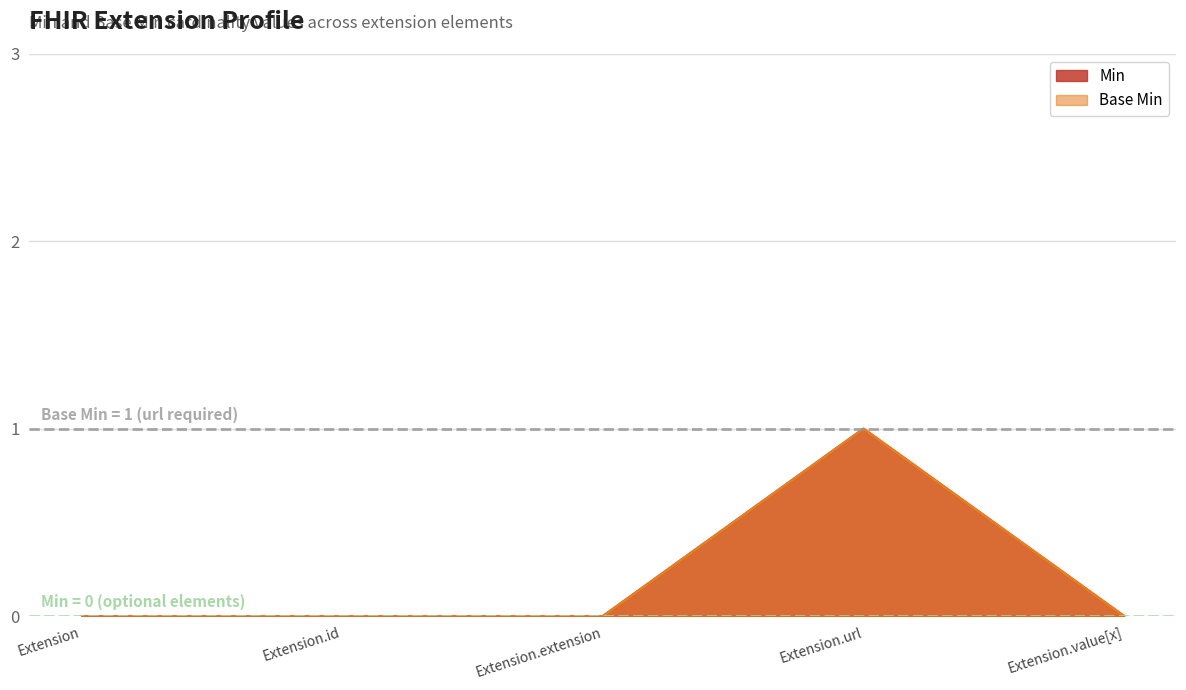

True or false: Base Min and Min intersect in this chart.

False